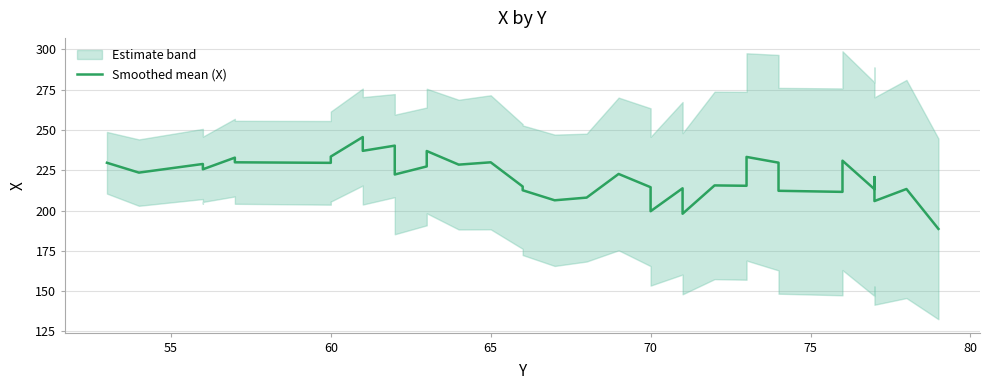

Does the chart display data point markers on the line(s)?

No